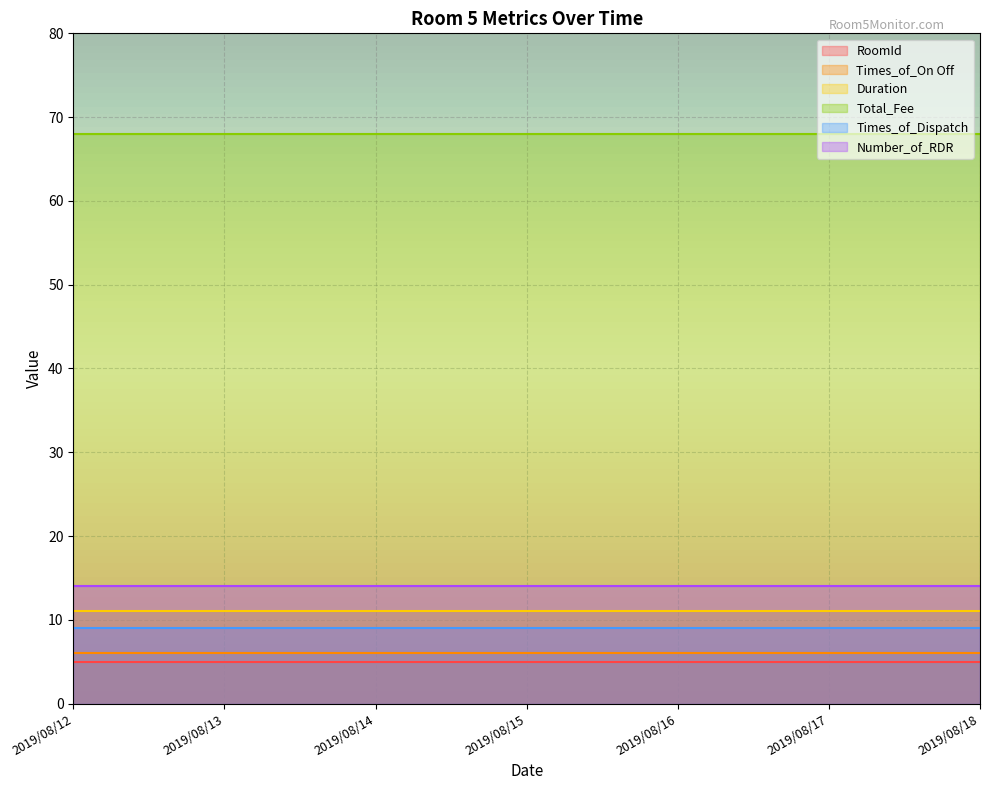

Which has a higher value, 2019/08/18 or 2019/08/17?

2019/08/18